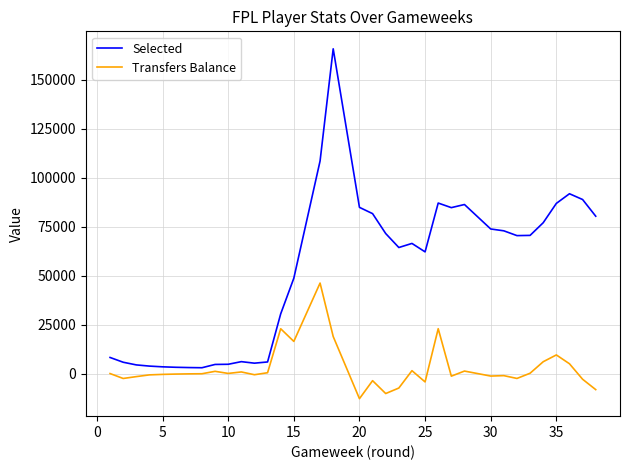

Does the chart display data point markers on the line(s)?

No